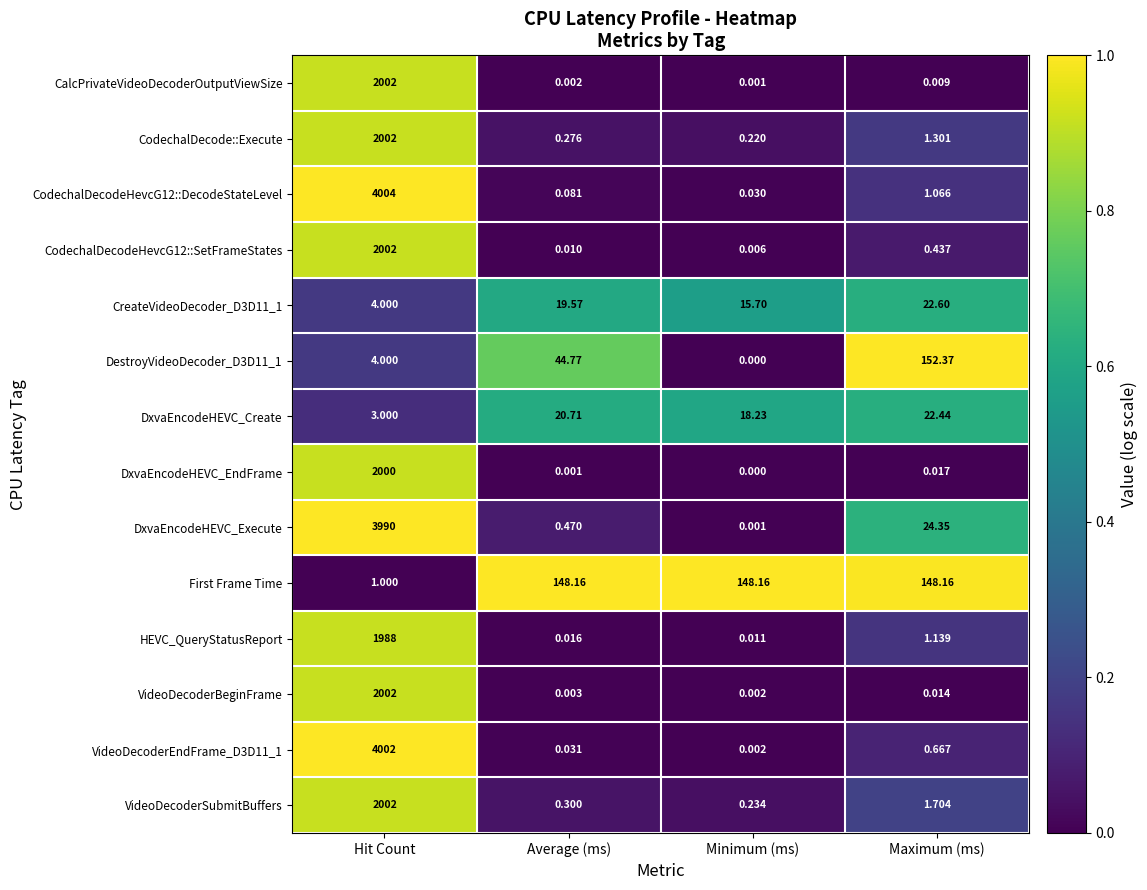

At which label is DxvaEncodeHEVC_Execute closest to 1995?

Maximum (ms)